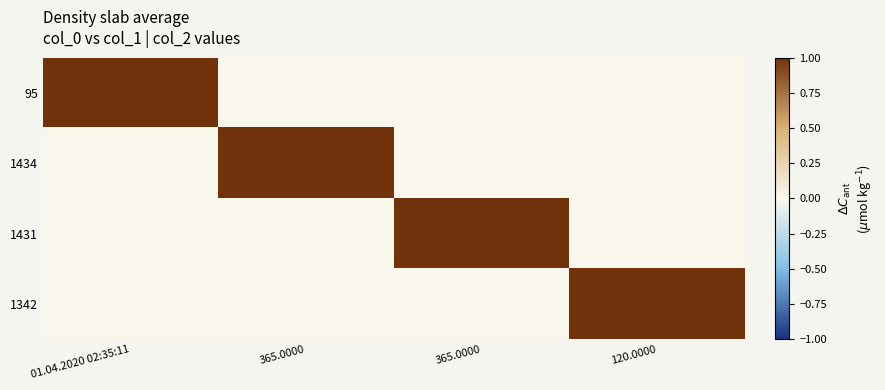

How many data points does each series have?

4